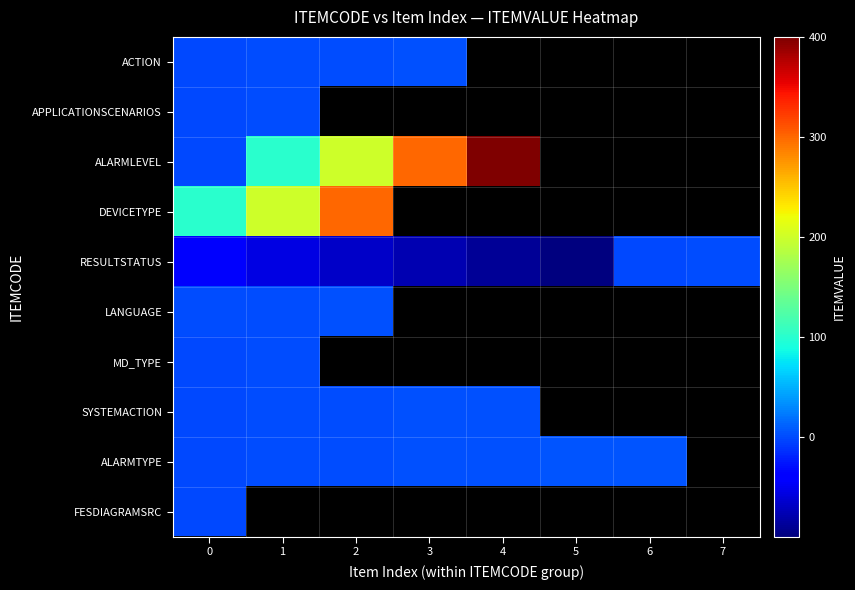

True or false: ACTION has a value of 3.0 at 3.

True